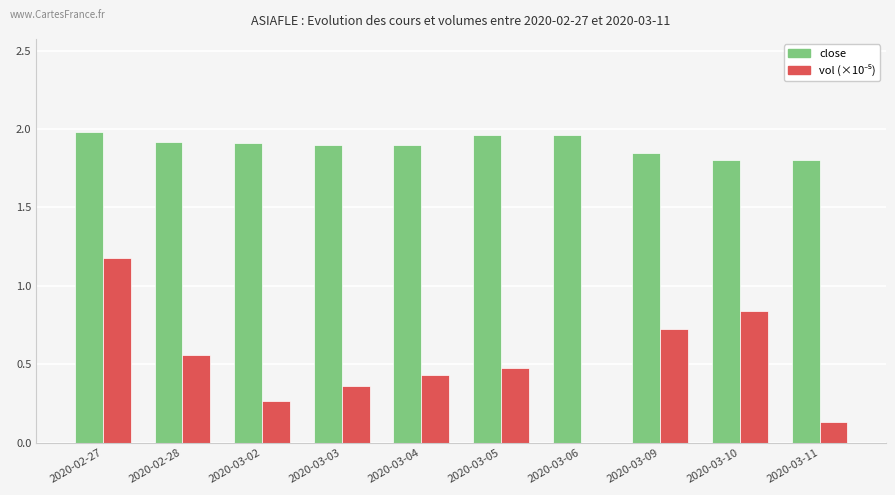

True or false: close has a value of 1.9 at 2020-03-03.

True